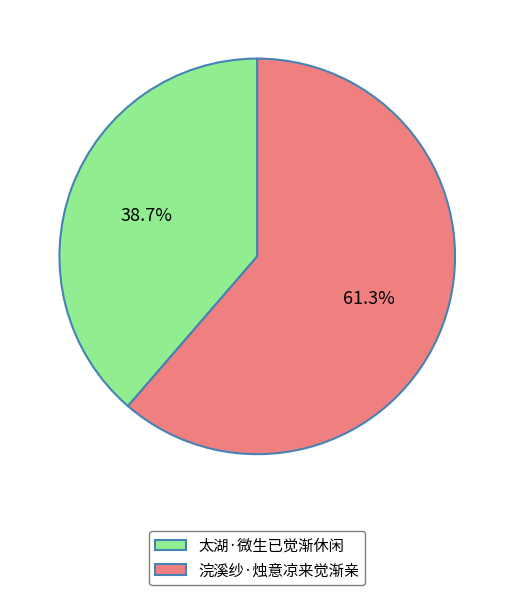

Which slice is the largest?

浣溪纱·烛意凉来觉渐亲